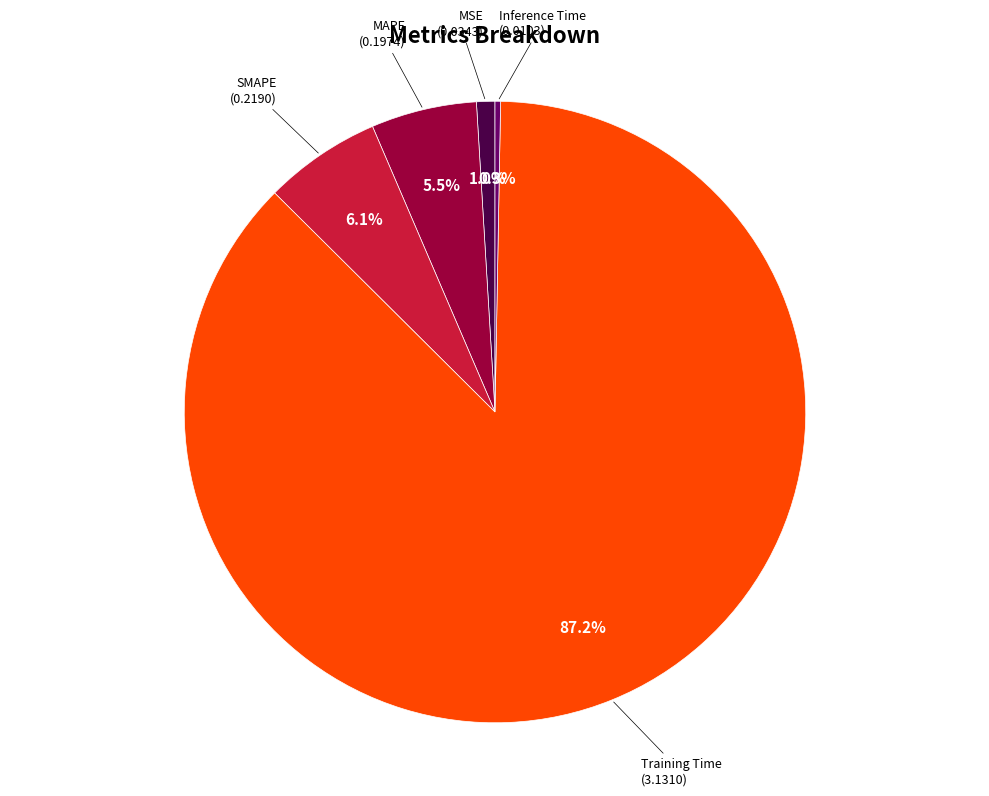

Is it true that SMAPE is 6% of the pie?

True